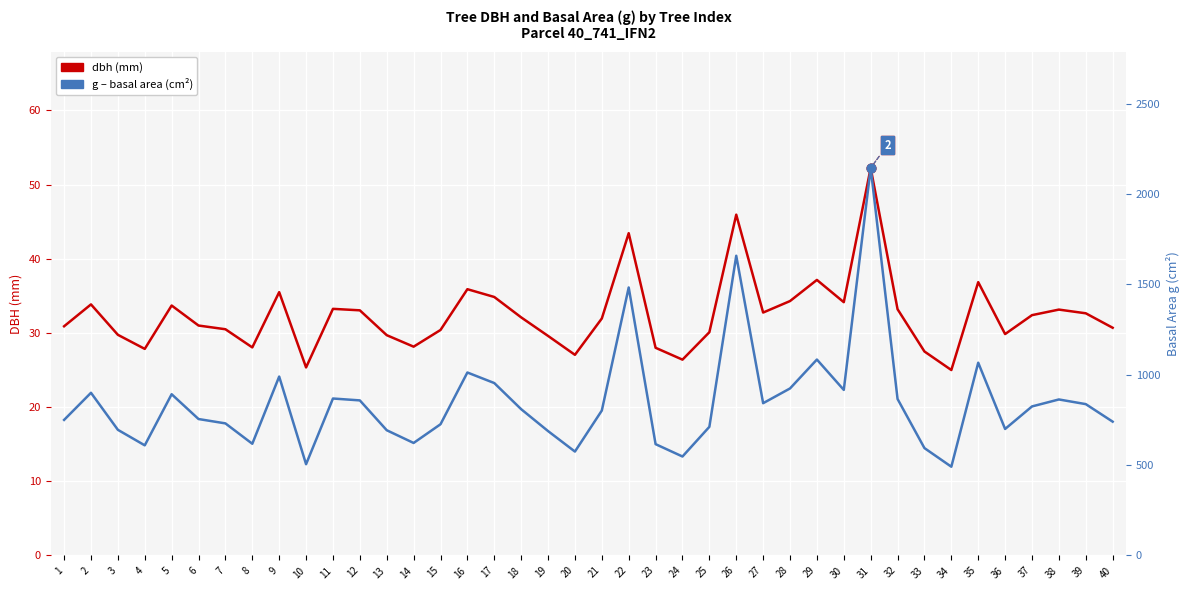

Which series has the largest Y range (max minus min)?

g